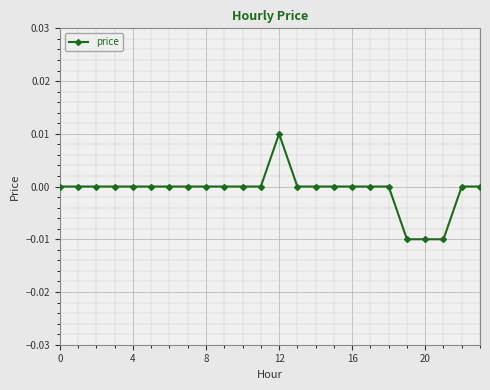

True or false: the data has more than 0 interior local peaks.

True